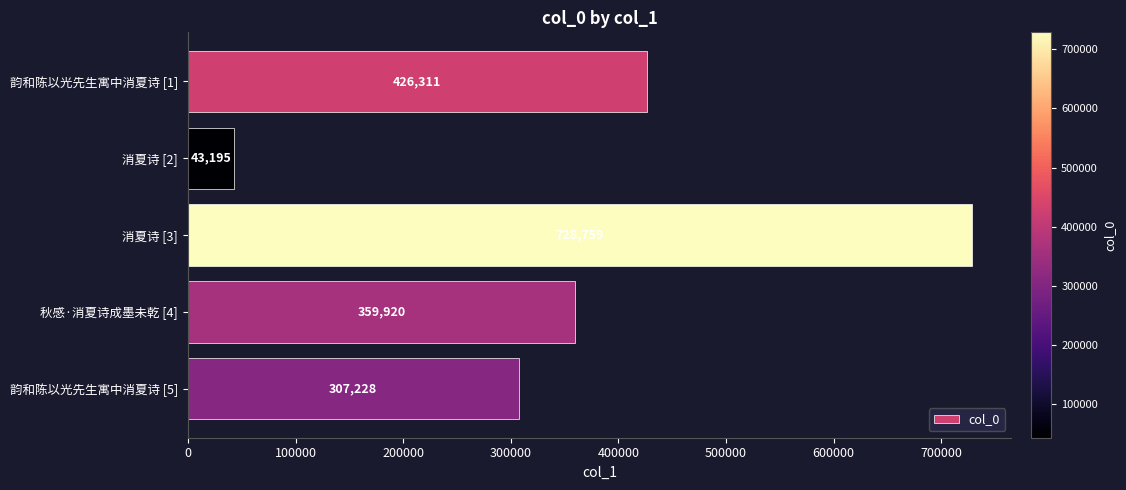

Approximately how many times larger is the value at 秋感·消夏诗成墨未乾 [4] compared to 消夏诗 [2]?

8.3